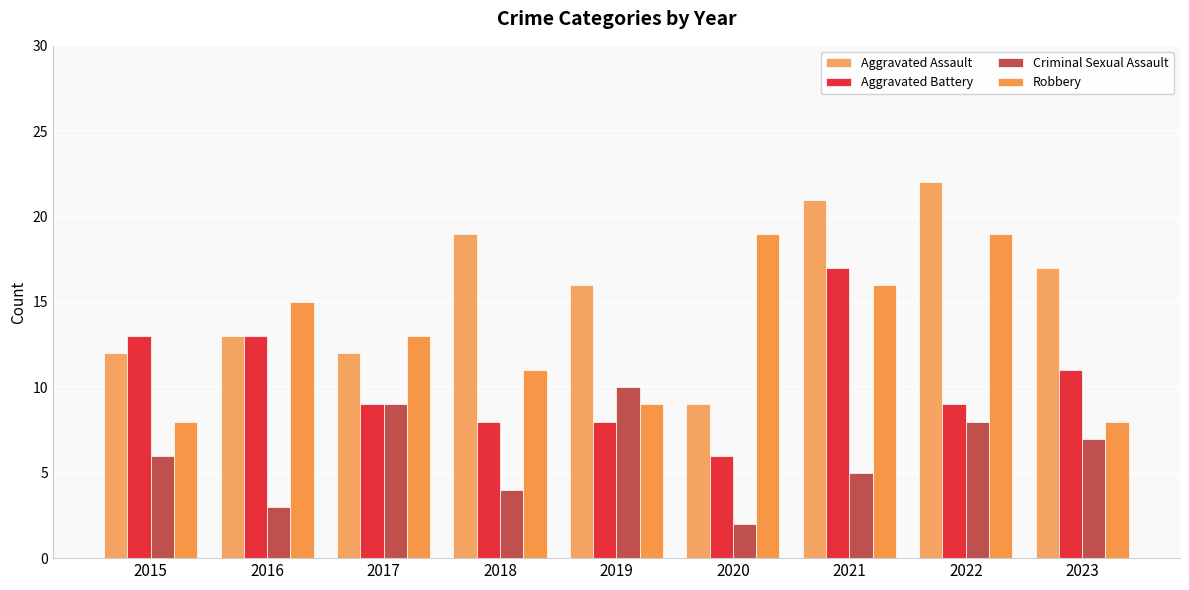

Rank the categories by Aggravated Assault value from highest to lowest.

2022, 2021, 2018, 2023, 2019, 2016, 2015, 2017, 2020